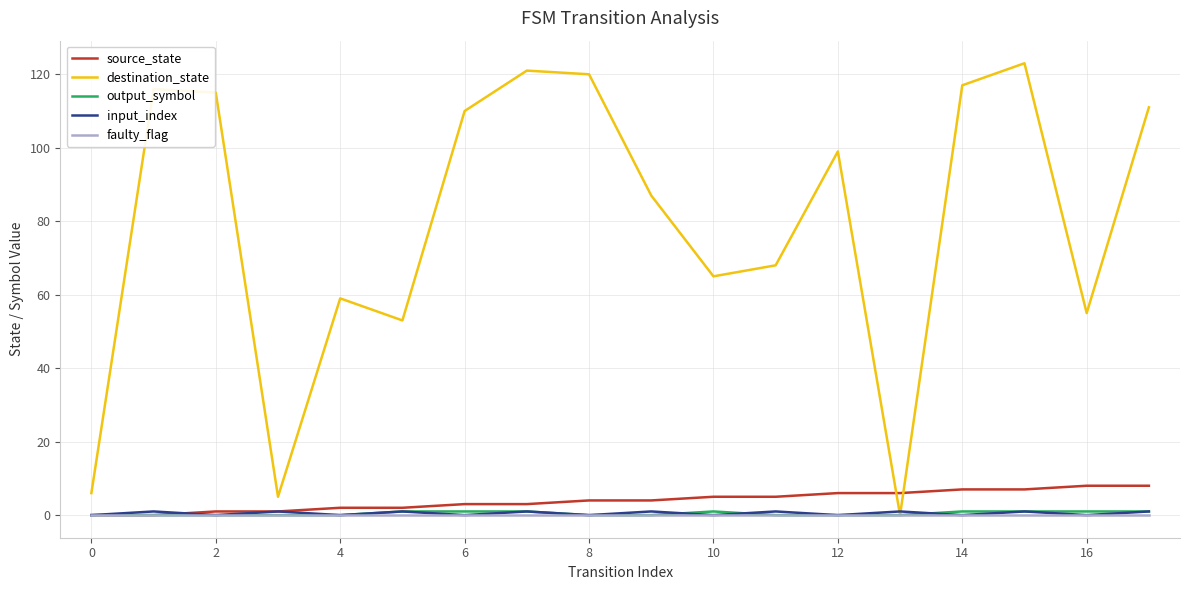

What is the maximum value for destination_state?

123